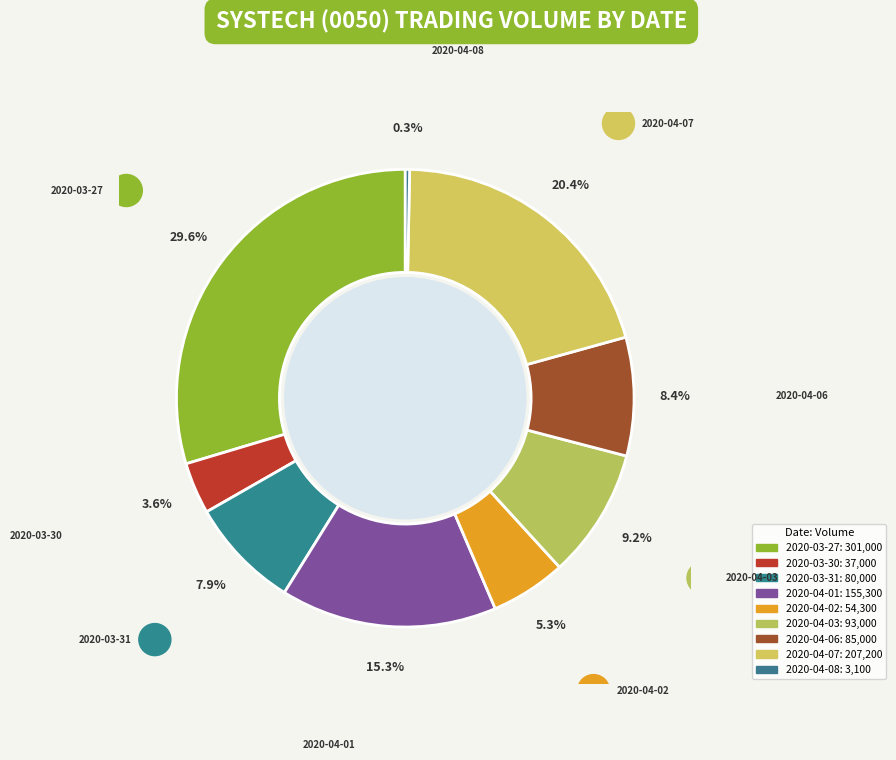

Rank the categories by value from highest to lowest.

2020-03-27, 2020-04-07, 2020-04-01, 2020-04-03, 2020-04-06, 2020-03-31, 2020-04-02, 2020-03-30, 2020-04-08